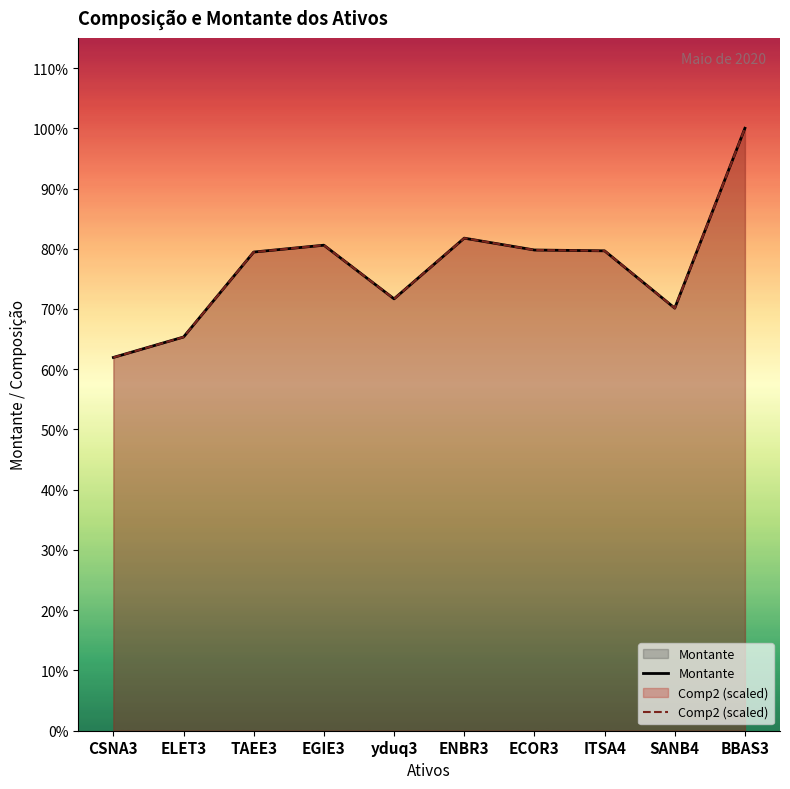

Is it true that Comp2 (scaled) equals 6847.9 at yduq3?

False